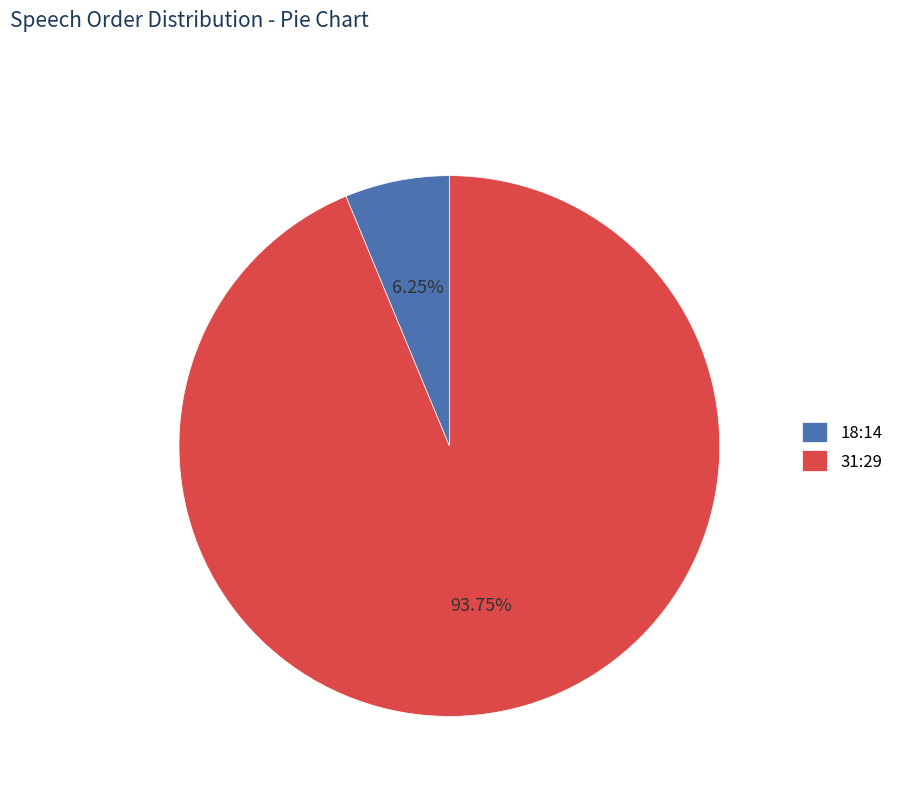

Rank the categories by value from highest to lowest.

31:29, 18:14